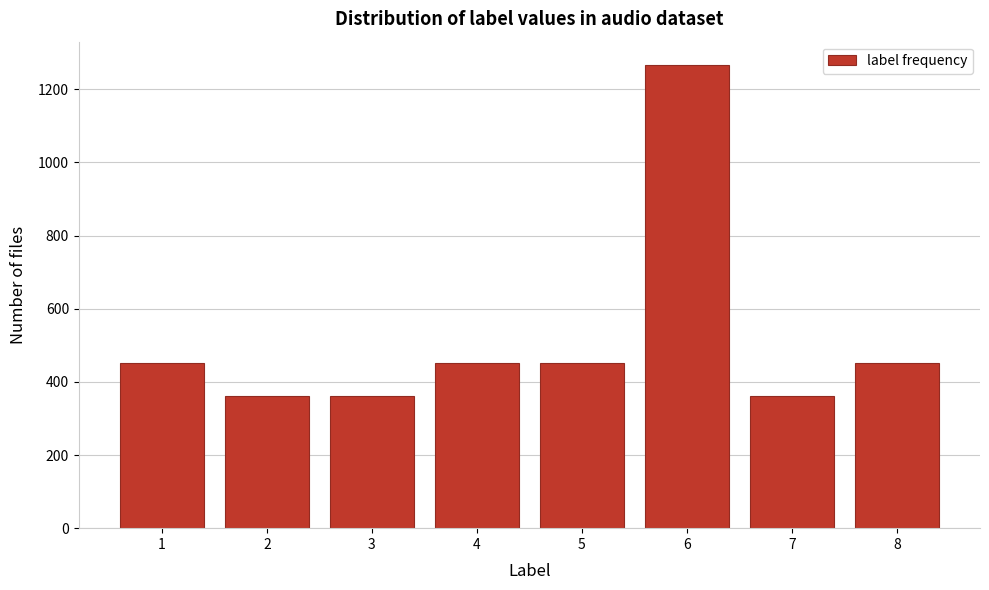

Reading right to left, list all the values displayed in this chart.

452	362	1267	452	452	362	362	452